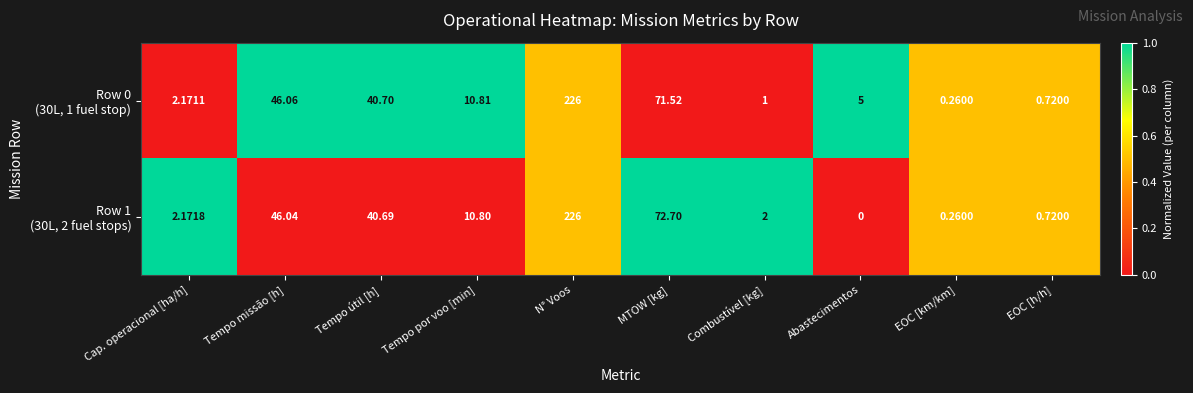

At which category does the chart reach its peak across all series?

N° Voos